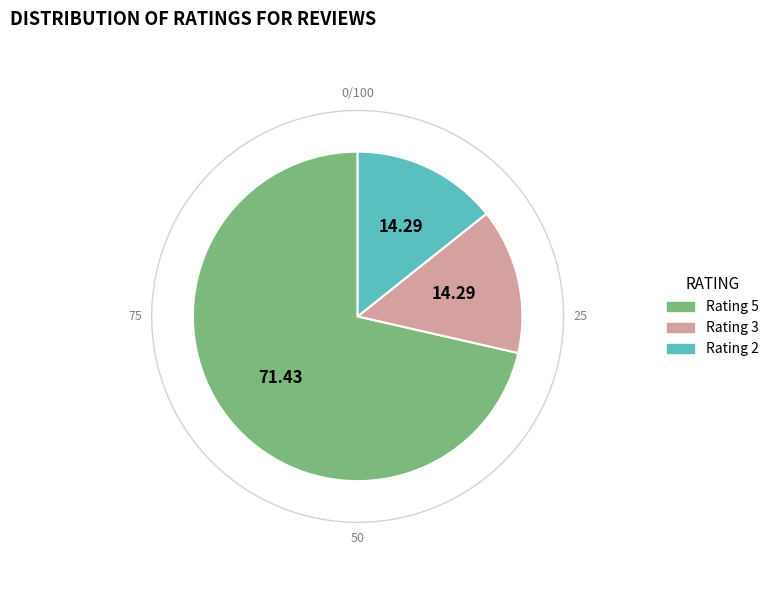

Is there any slice that represents more than half of the pie?

Yes